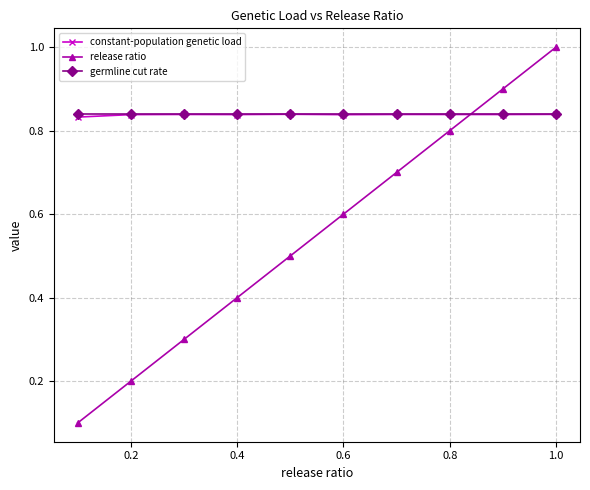

Which series has the widest spread of values?

release ratio